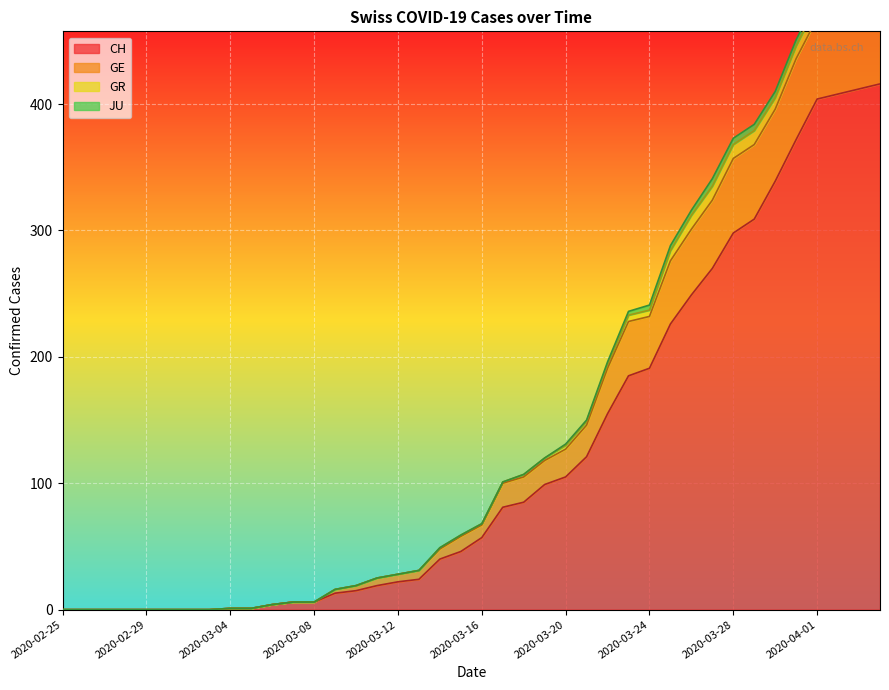

What is the maximum value for CH?

416